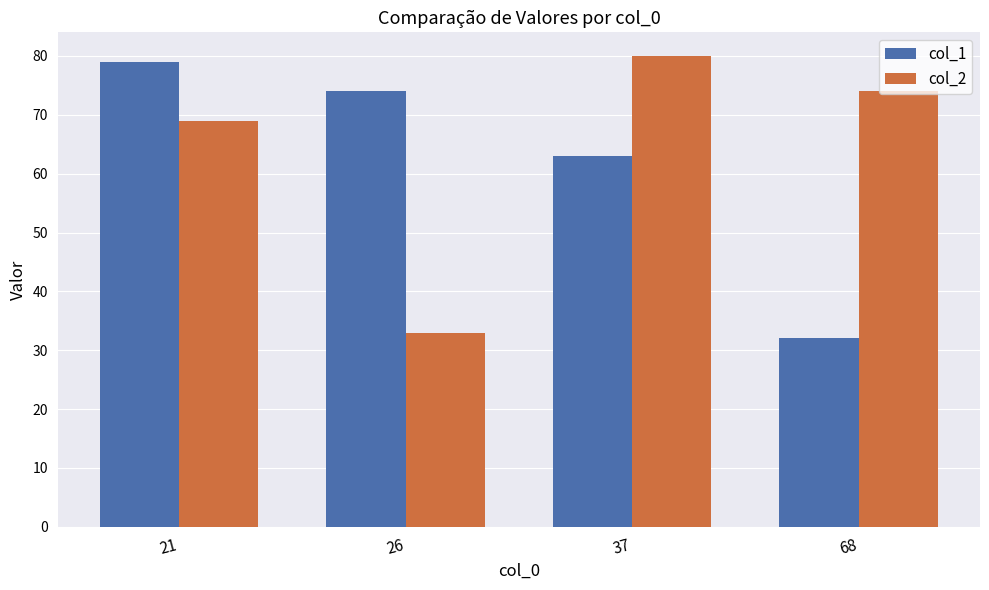

Count the col_1 values in the range 63 to 79.

3